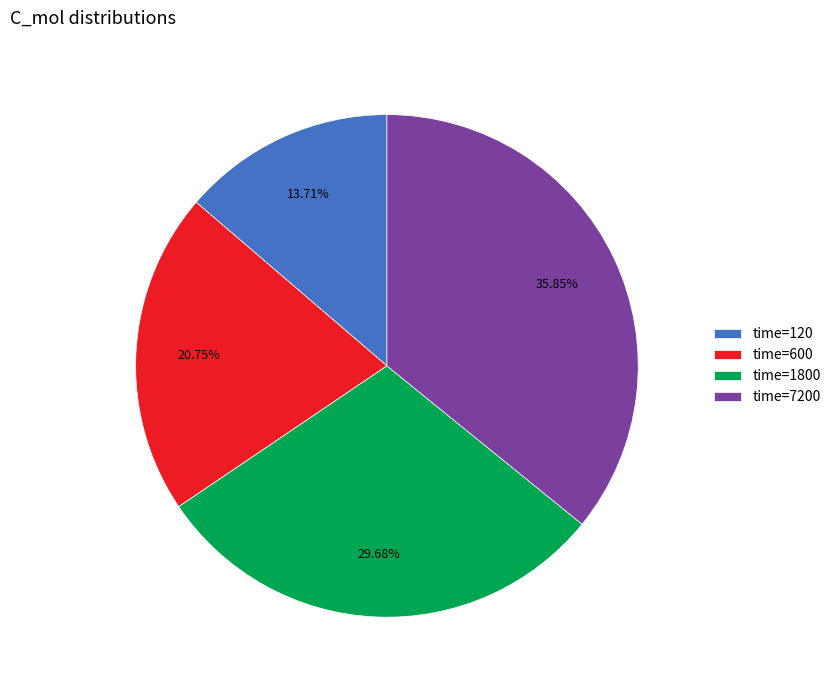

Rank the categories by value from highest to lowest.

time=7200, time=1800, time=600, time=120